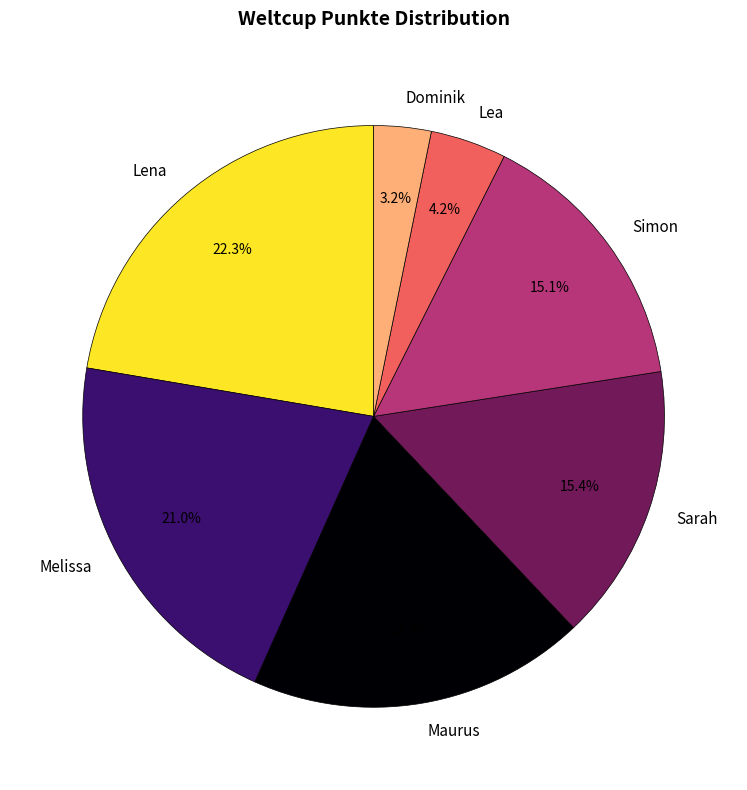

How many slices are in this pie chart?

7